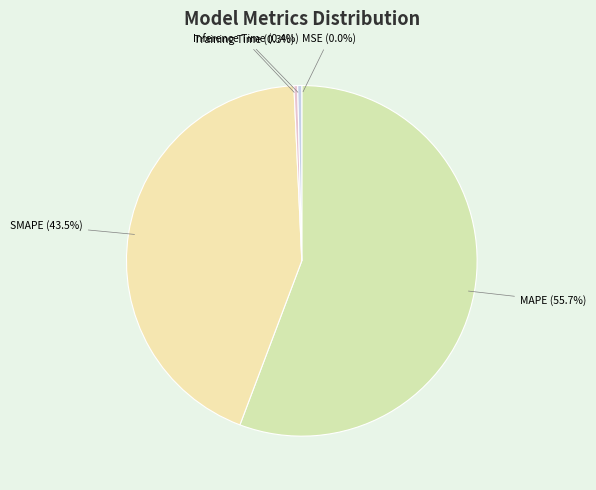

Which slice is the largest?

MAPE